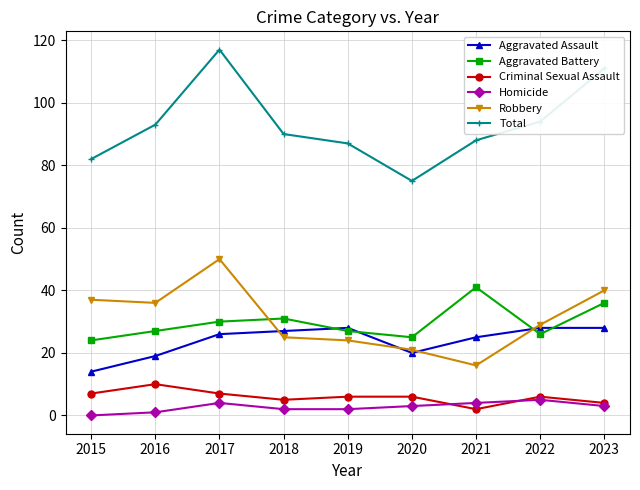

What is the value of the Aggravated Battery point at the 5th from the left?

27